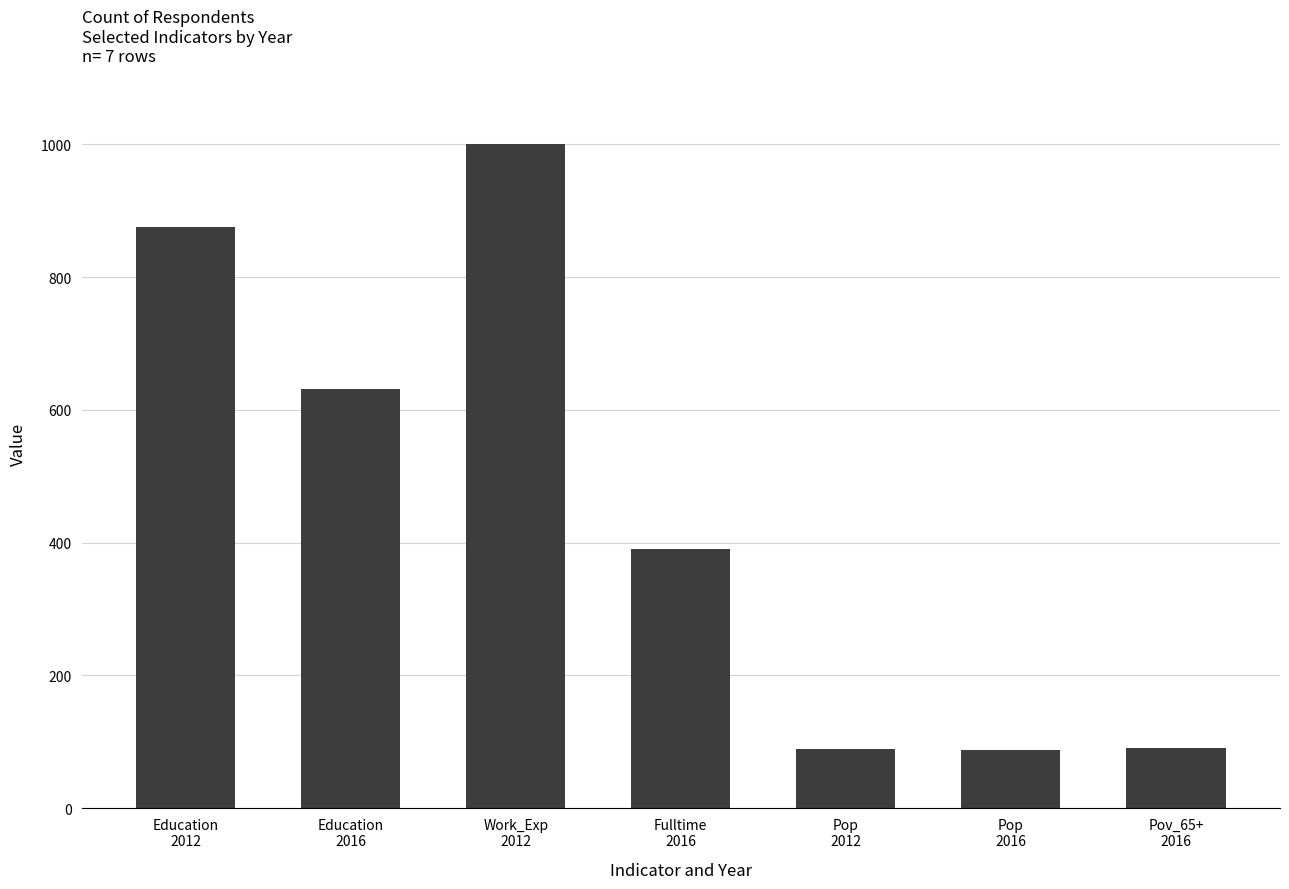

True or false: the data shows 390 at Fulltime
2016.

True